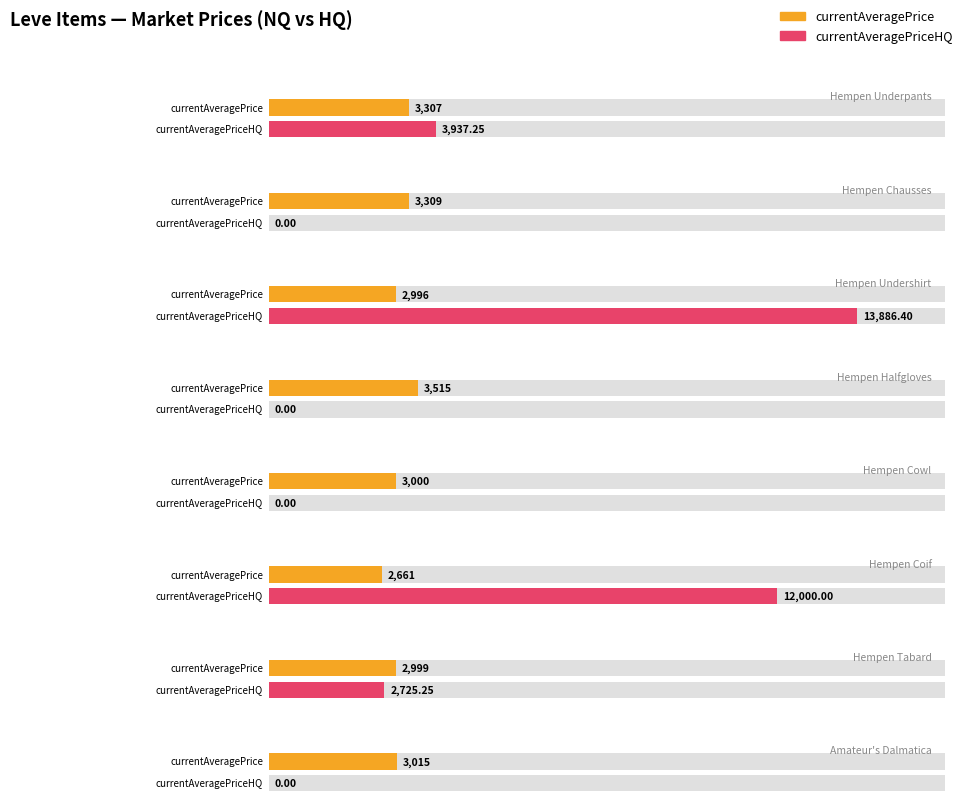

What position from the left is Hempen Cowl?

5